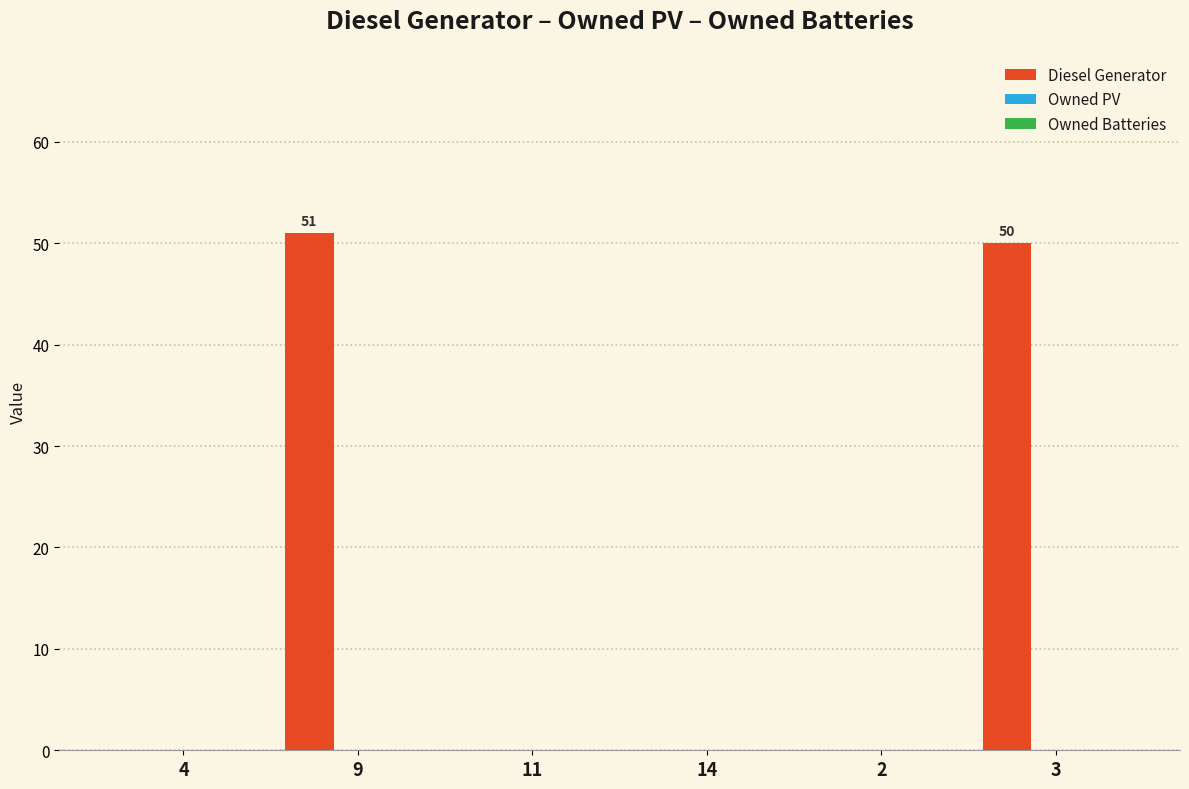

What is the sum of all values?

101